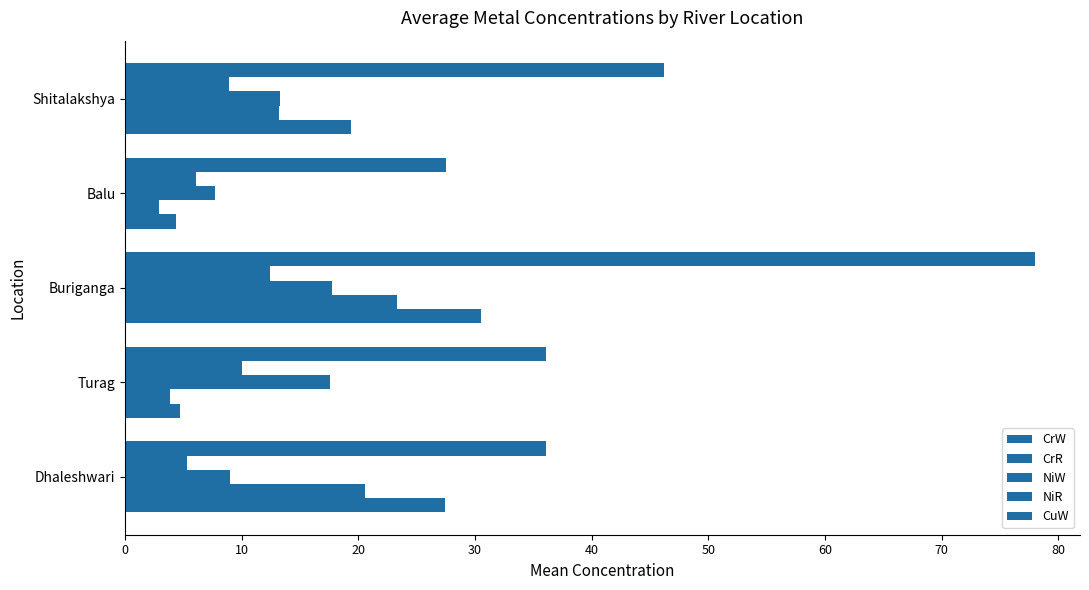

How many distinct data groups are displayed?

5